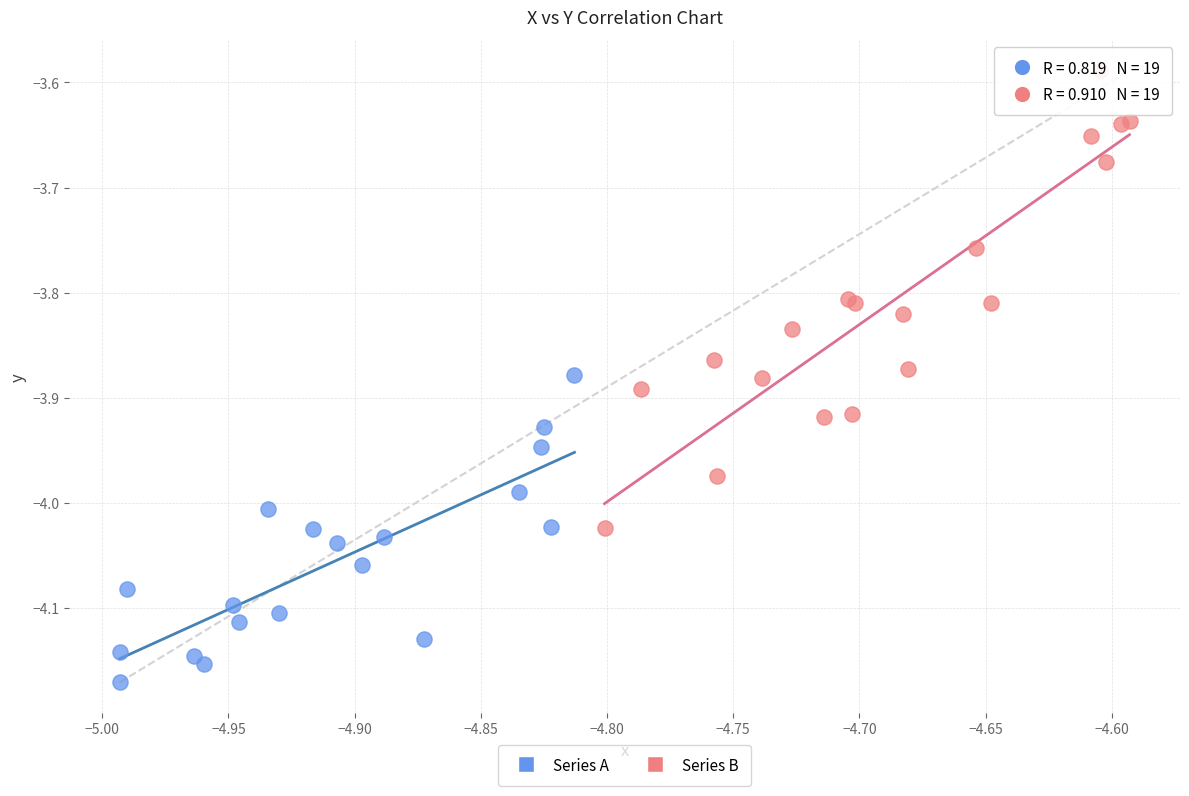

Which series reaches the minimum Y coordinate?

Series A